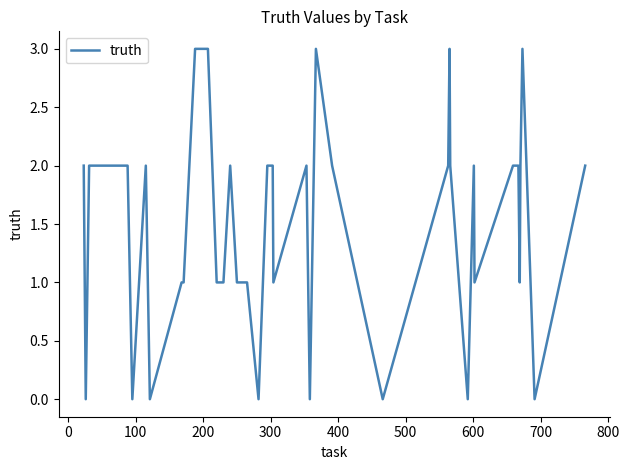

What is the maximum value shown in the chart?

3